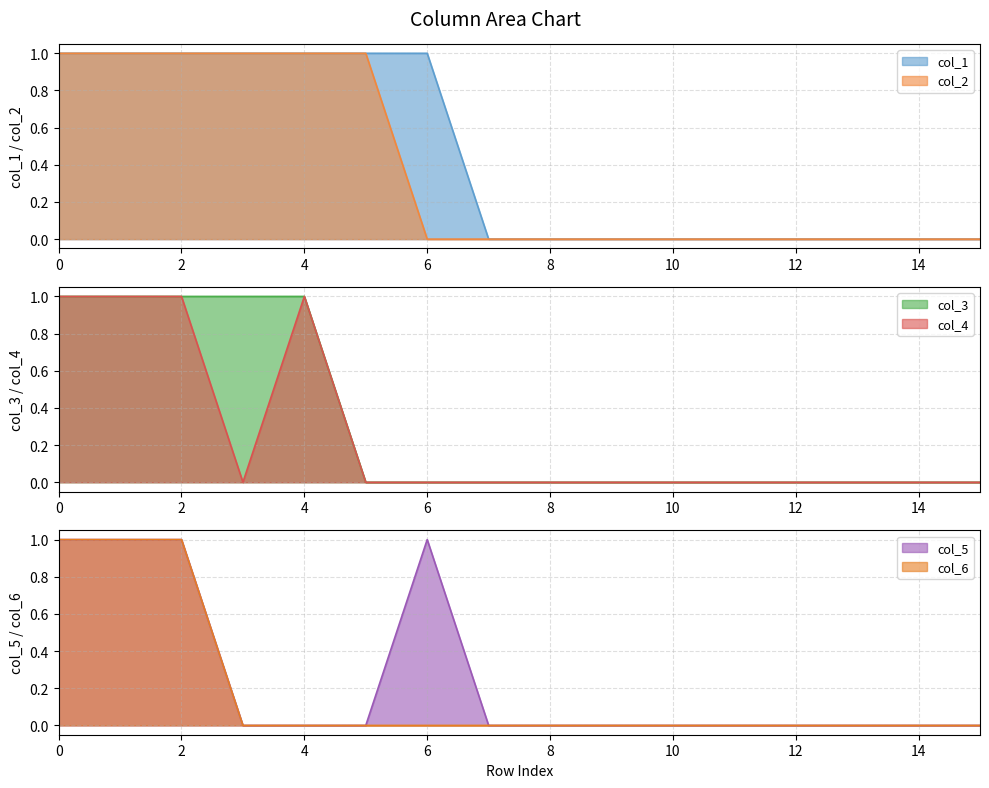

What are all the series names shown in the legend?

col_1, col_2, col_3, col_4, col_5, col_6